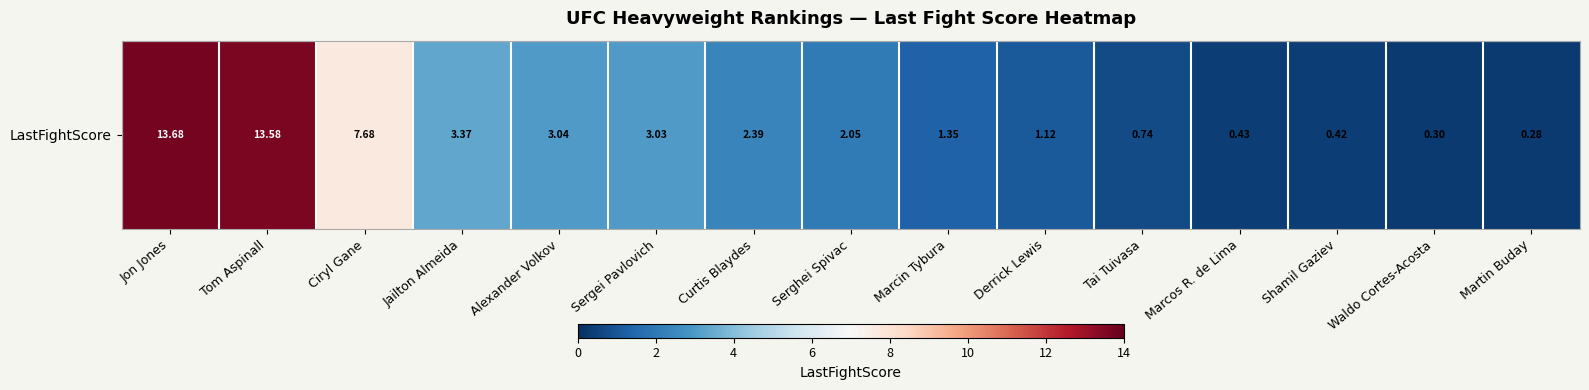

Where does the data first go above 2?

Jon Jones